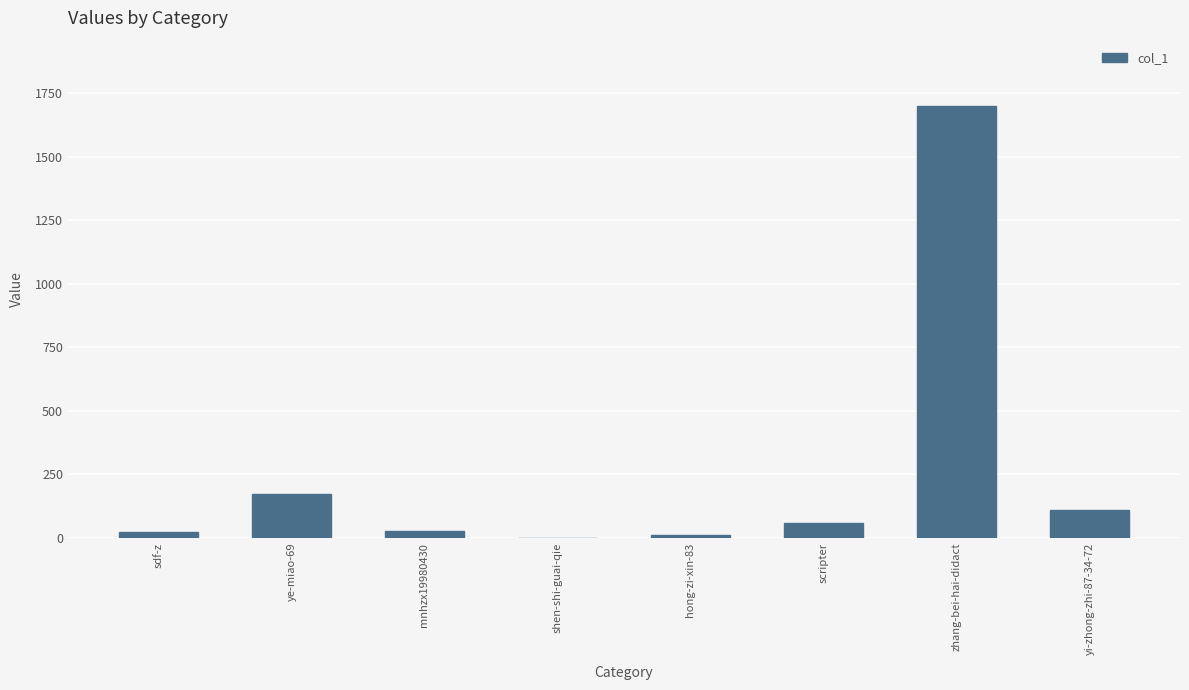

What is the sum of the values at ye-miao-69 and scripter?

231